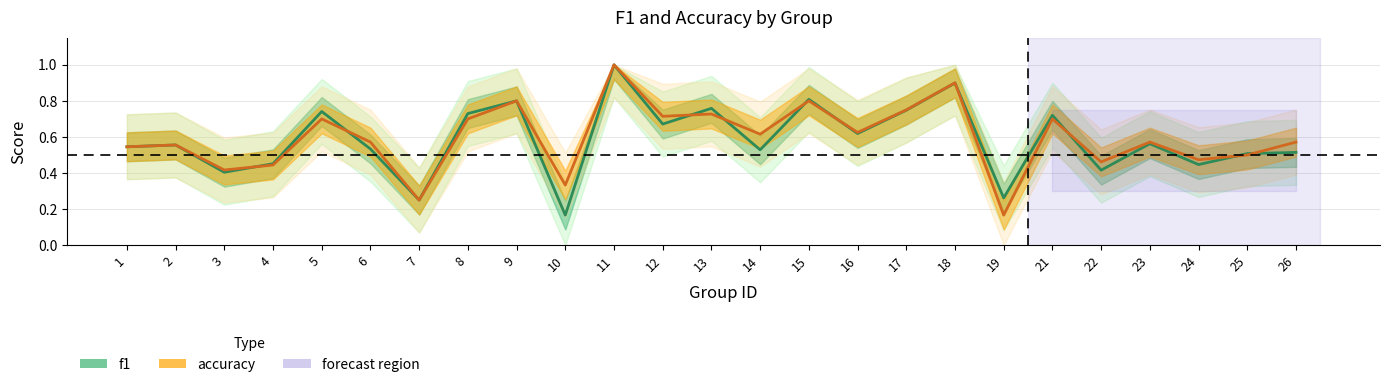

Where is f1 nearest to the value 0?

10